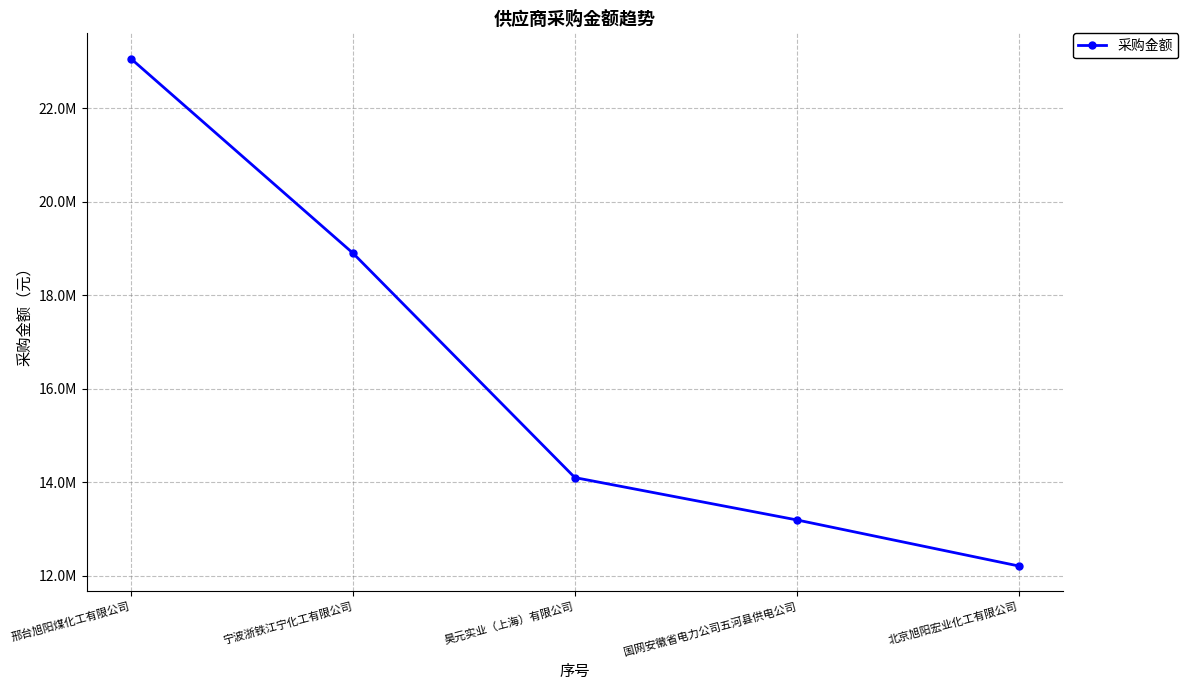

Does the chart have visible grid lines?

Yes